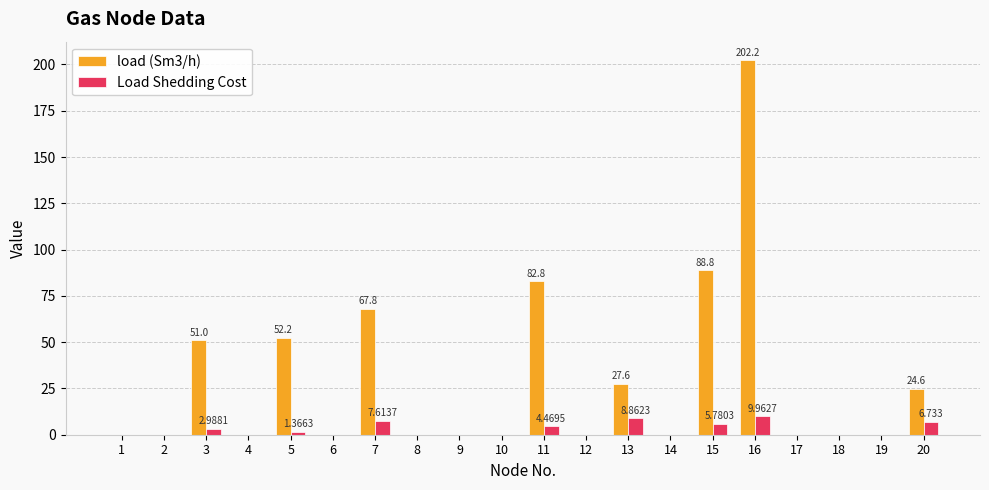

Count the number of data series in this chart.

2